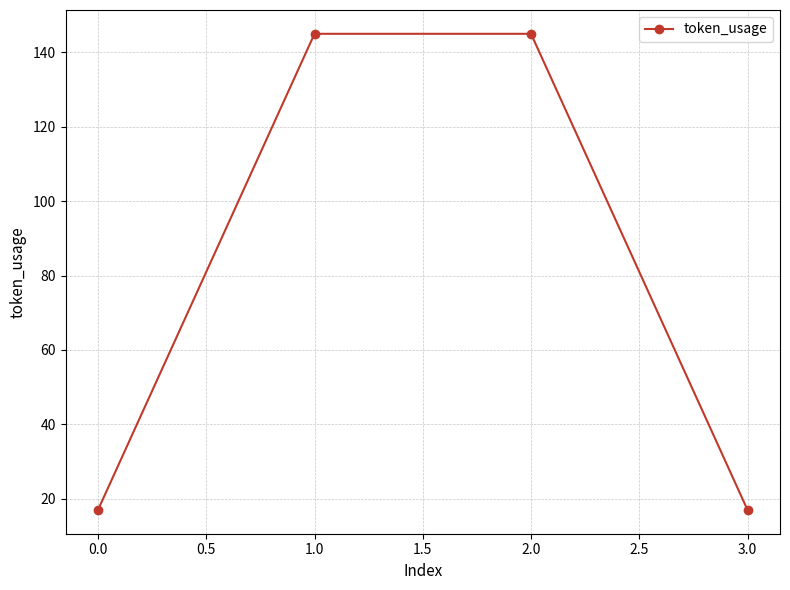

The value at 1.0 is 257. True or false?

False